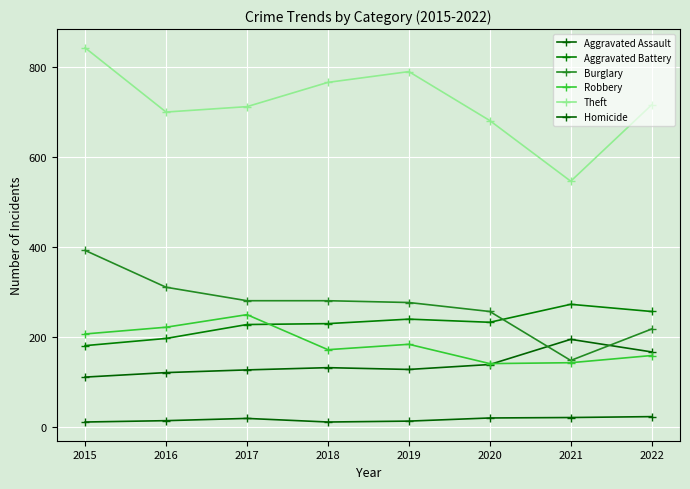

At which label does Aggravated Battery first exceed 232?

2019